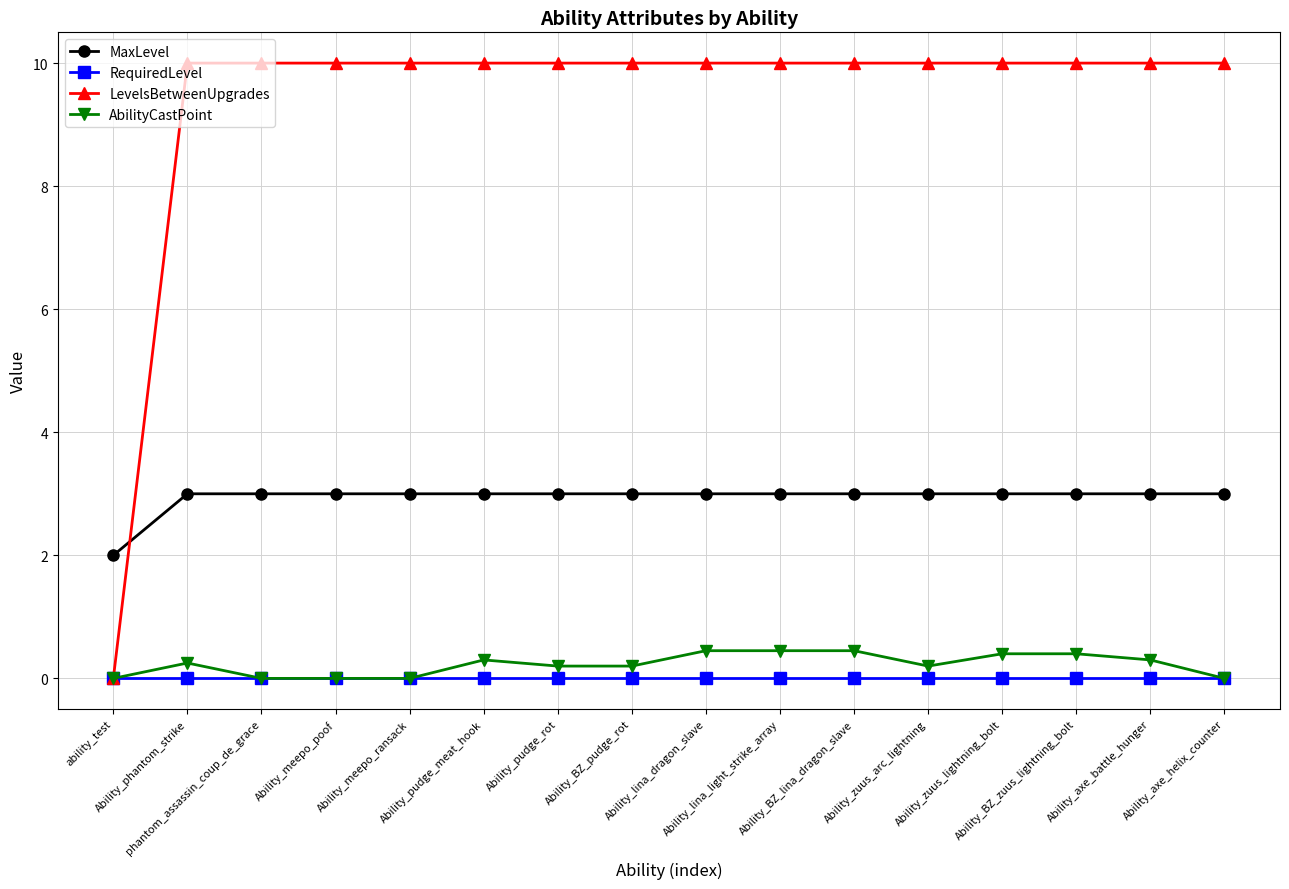

True or false: MaxLevel has a value of 3.0 at Ability_pudge_rot.

True